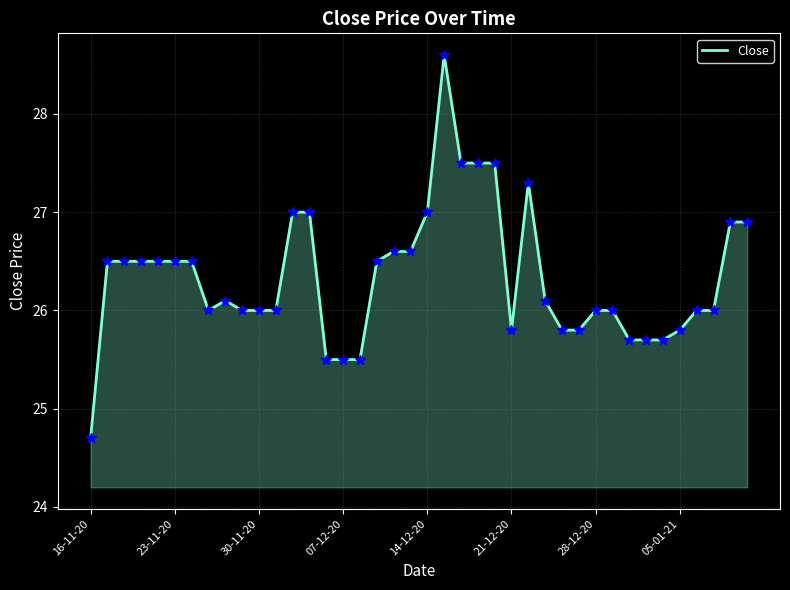

How many lines are shown in the chart?

1